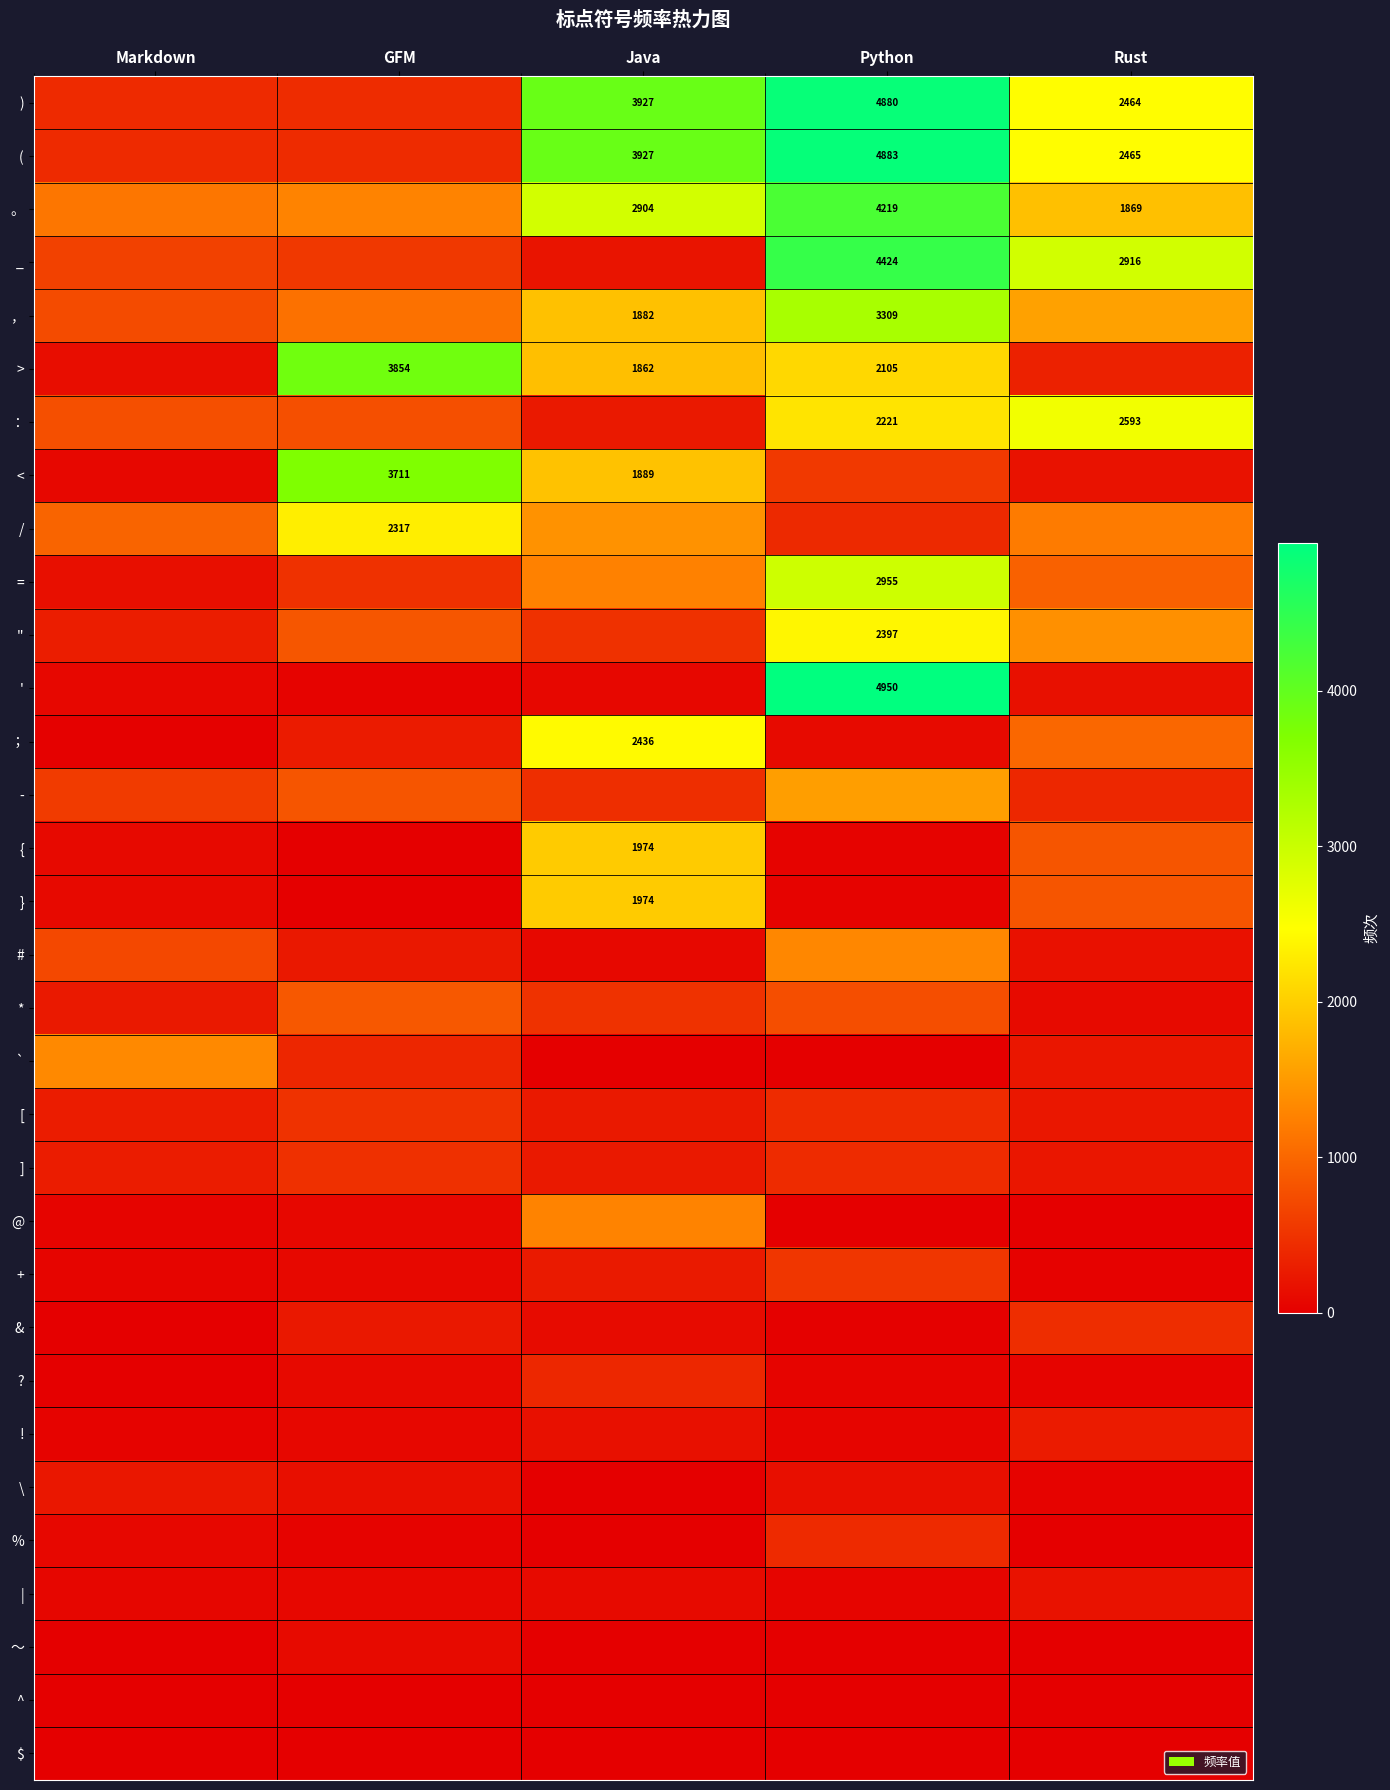

What is the sum of the ( values at Java and Python?

8810